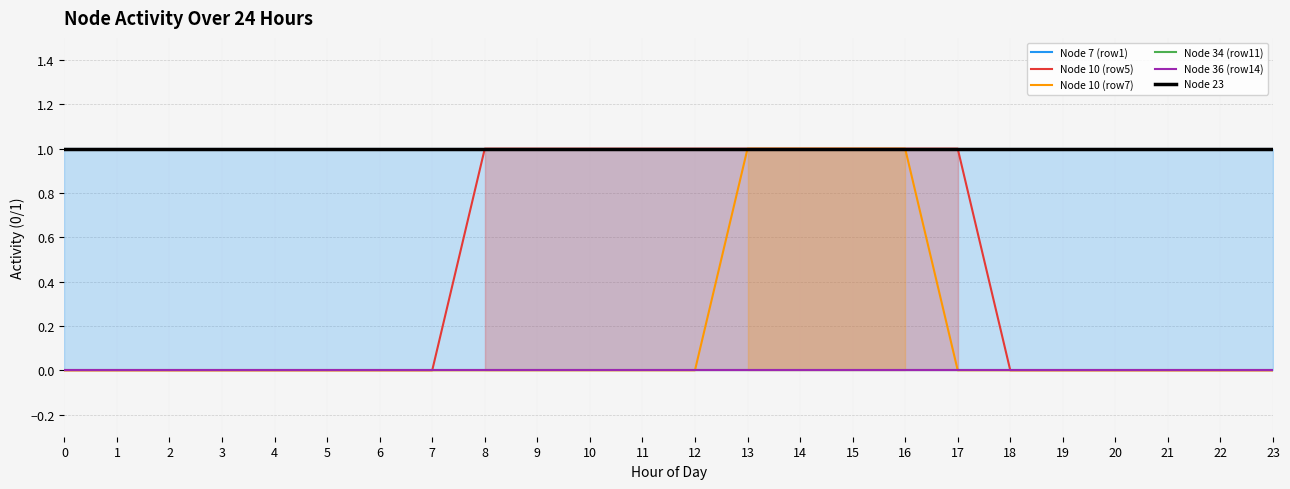

Reading left to right, what are all the values shown in this chart?

Node 7 (row1): 1	1	1	1	1	1	1	1	1	1	1	1	1	1	1	1	1	1	1	1	1	1	1	1
Node 10 (row5): 0	0	0	0	0	0	0	0	1	1	1	1	1	1	1	1	1	1	0	0	0	0	0	0
Node 10 (row7): 0	0	0	0	0	0	0	0	0	0	0	0	0	1	1	1	1	0	0	0	0	0	0	0
Node 34 (row11): 0	0	0	0	0	0	0	0	0	0	0	0	0	0	0	0	0	0	0	0	0	0	0	0
Node 36 (row14): 0	0	0	0	0	0	0	0	0	0	0	0	0	0	0	0	0	0	0	0	0	0	0	0
Node 23: 1	1	1	1	1	1	1	1	1	1	1	1	1	1	1	1	1	1	1	1	1	1	1	1